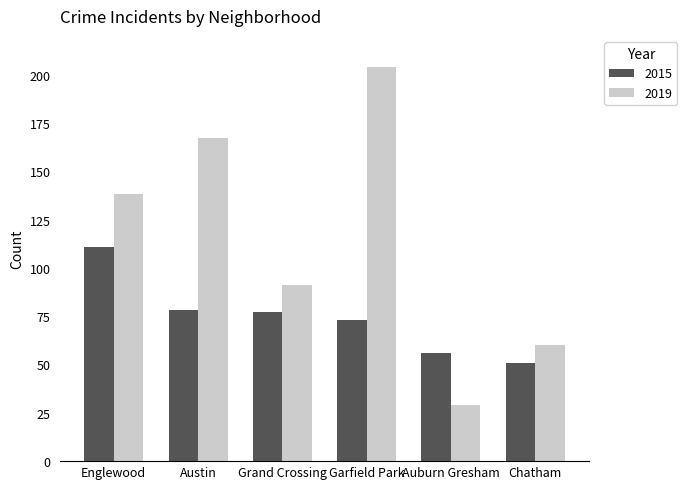

What is the label of the 5th bar from the left?

Auburn Gresham